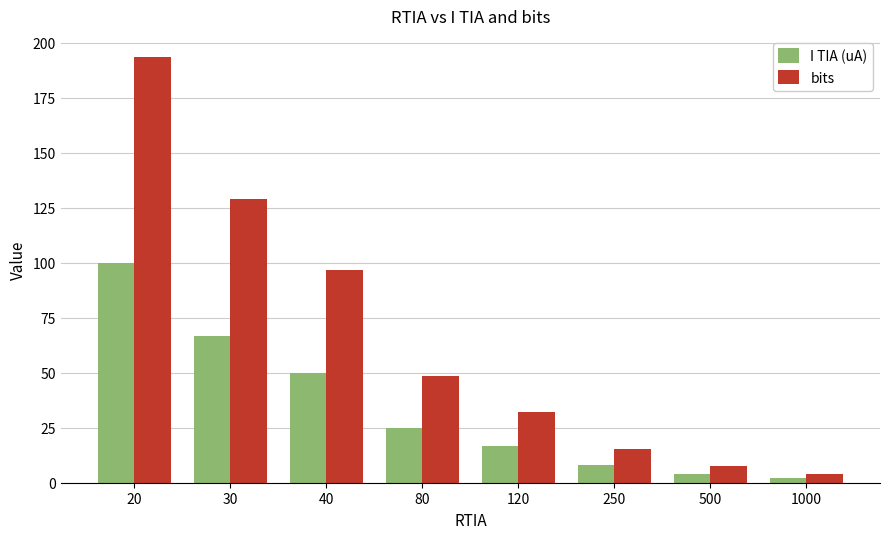

What is the sum of the I TIA (uA) values at 250 and 1000?

10.0